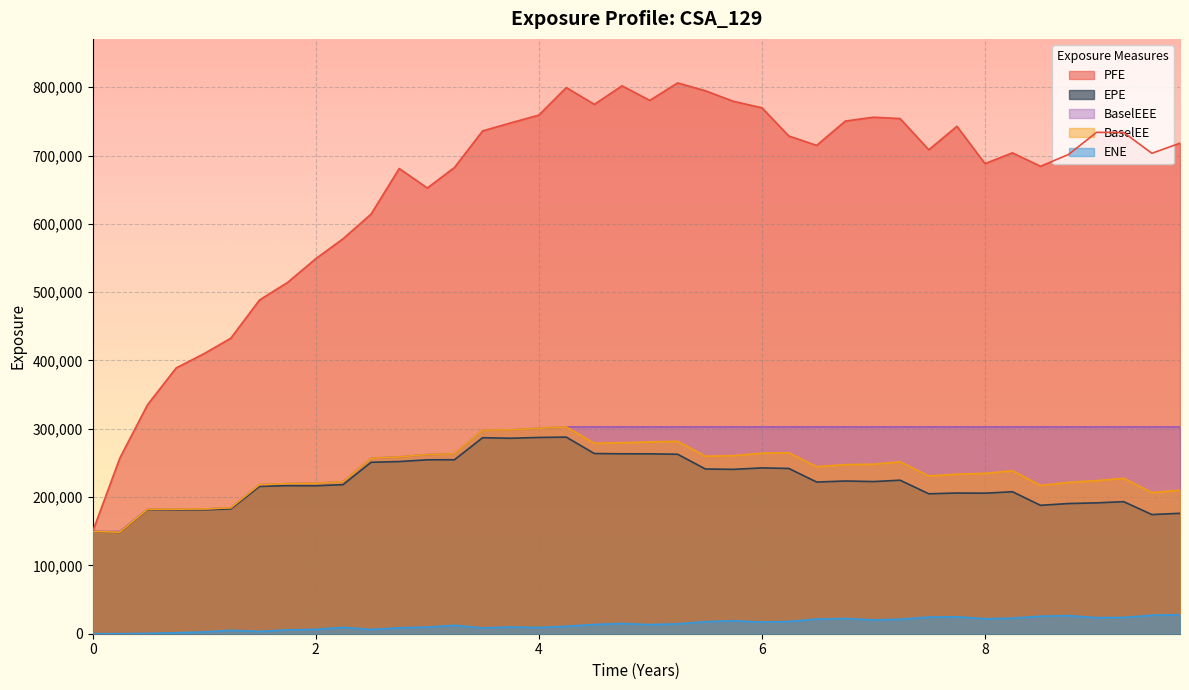

True or false: EPE and ENE cross at least once.

False